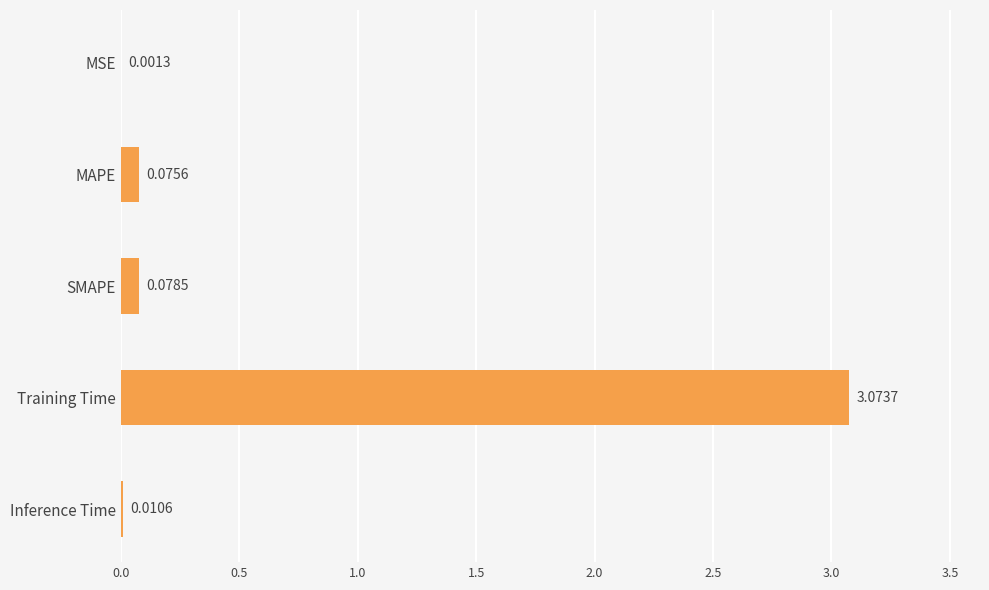

How many data points does each series have?

5